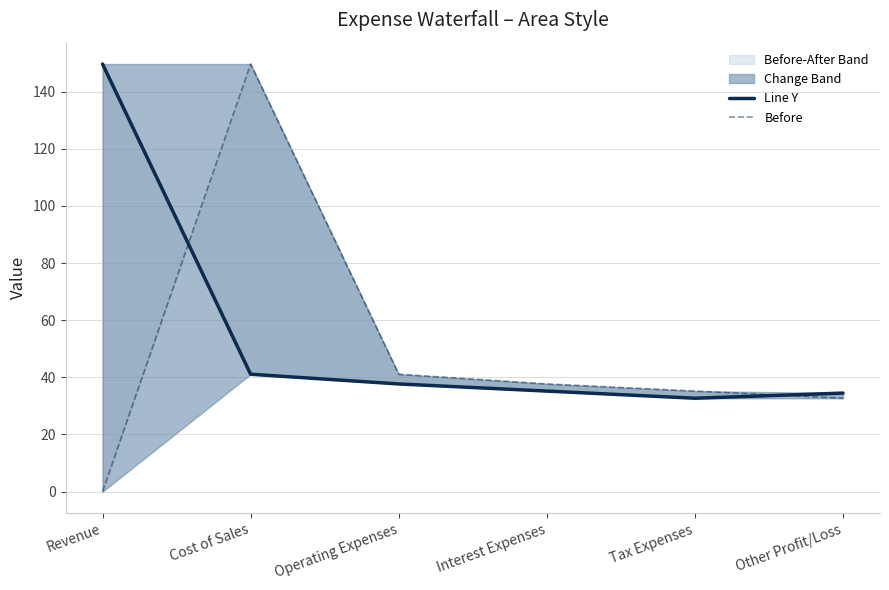

True or false: Line Y has more than 2 points higher than both neighbors.

False